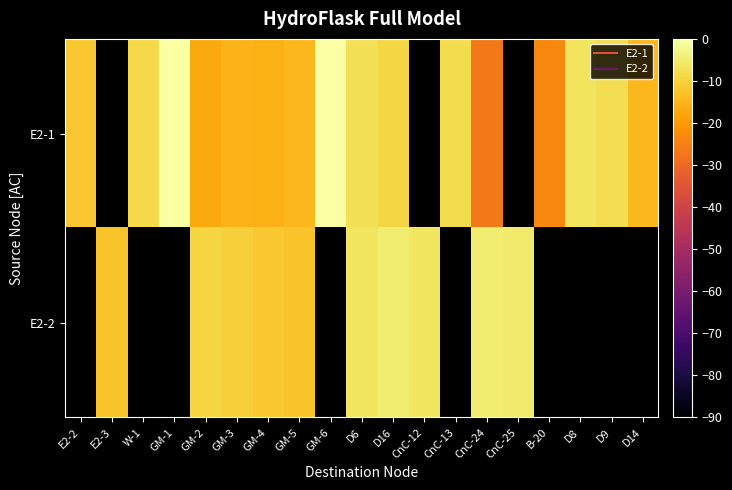

What is the lowest value of the E2-1 series?

-26.4